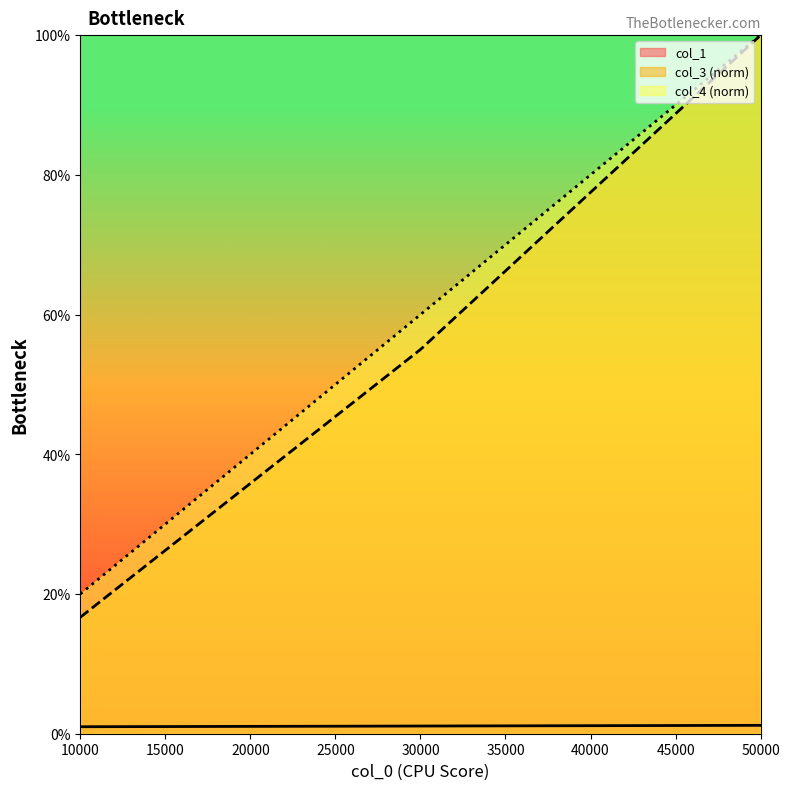

What is the total value across all series at 50000?

2.0